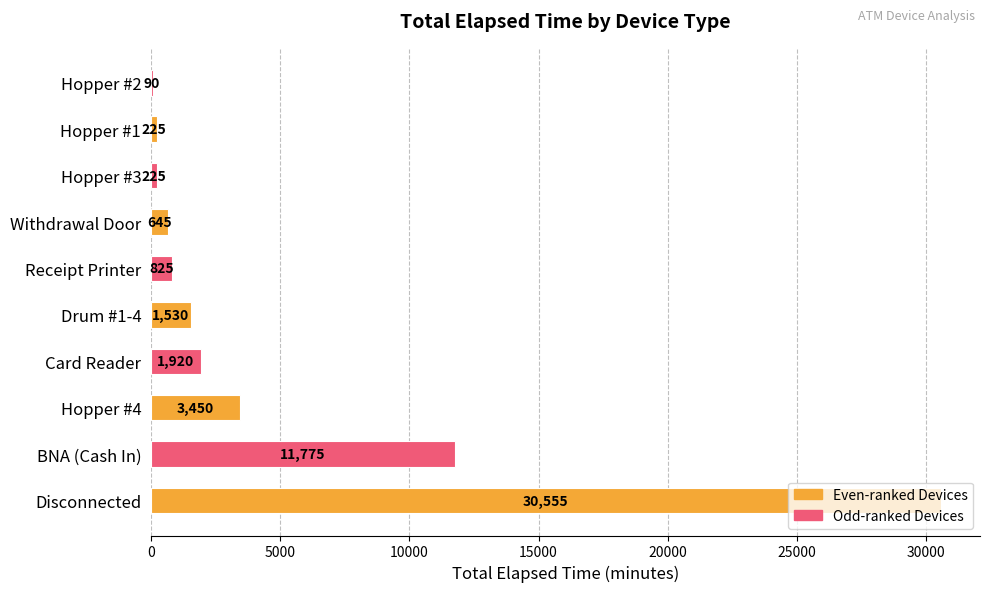

What is the change in value from Hopper #4 to Hopper #2?

-3360